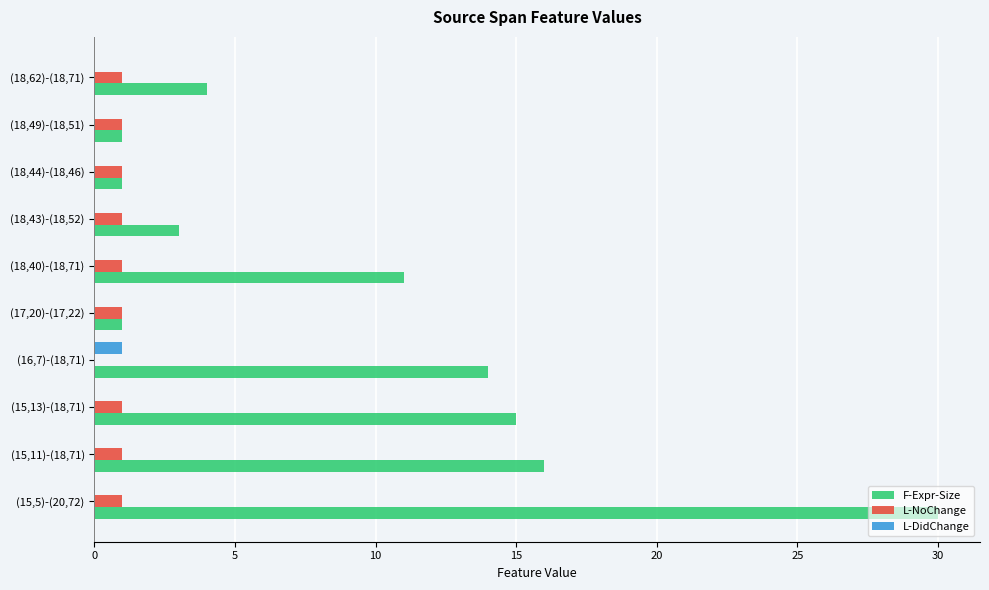

True or false: F-Expr-Size has a value of 0 at (17,20)-(17,22).

False